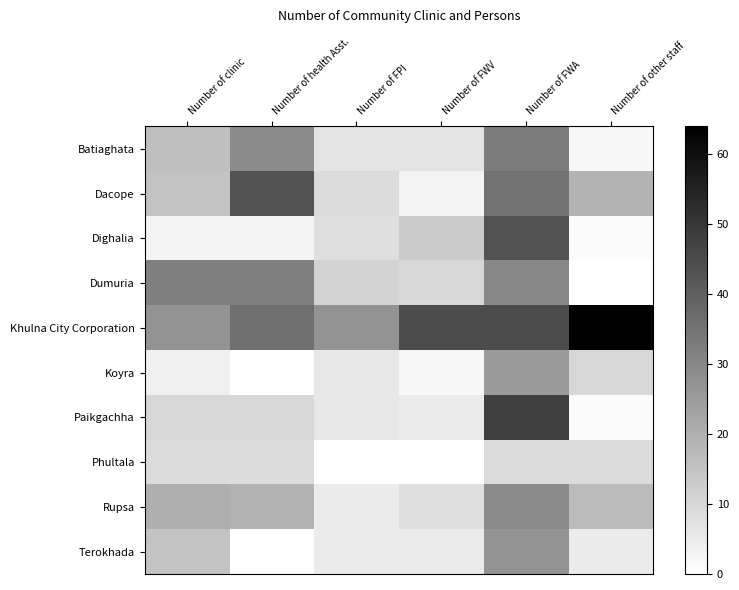

At which category does the chart reach its minimum across all series?

Number of other staff